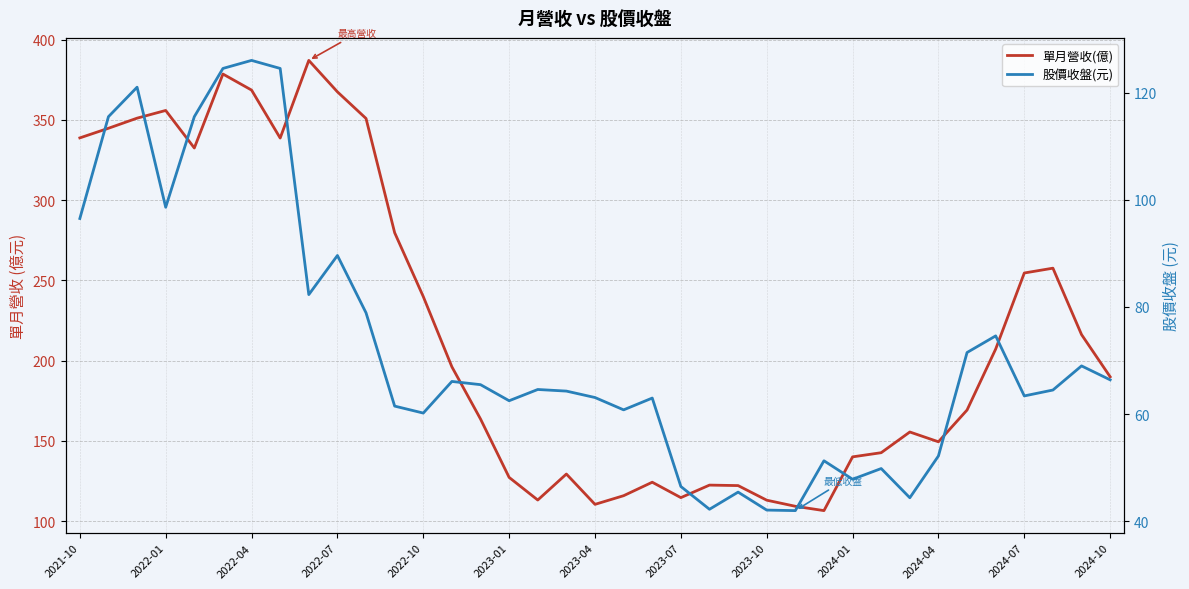

Which has a higher value, 2024-01 or 19?

2024-01